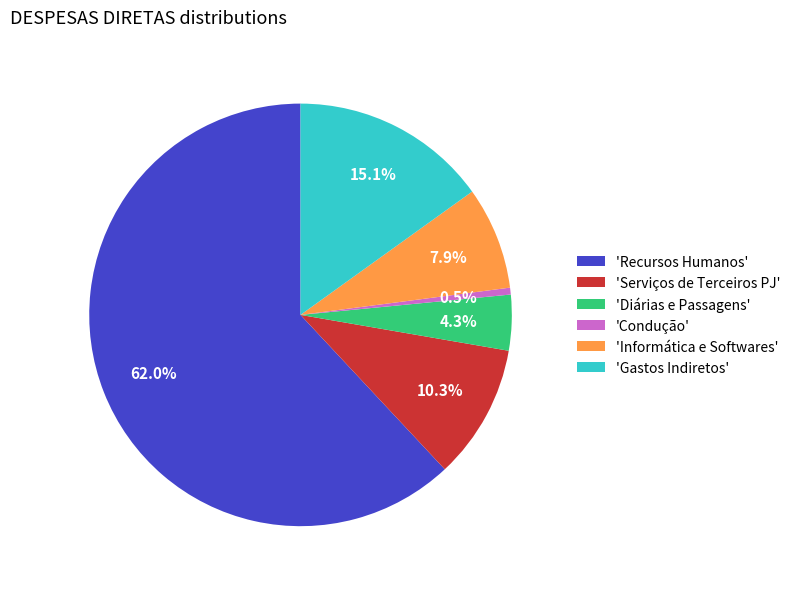

Rank the categories by value from highest to lowest.

'Recursos Humanos', 'Gastos Indiretos', 'Serviços de Terceiros PJ', 'Informática e Softwares', 'Diárias e Passagens', 'Condução'